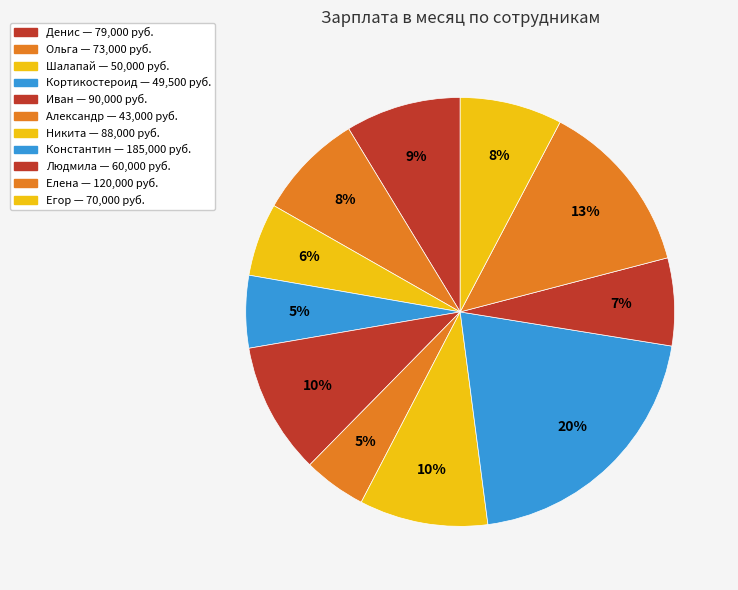

Does Денис account for over 50% of the chart?

No